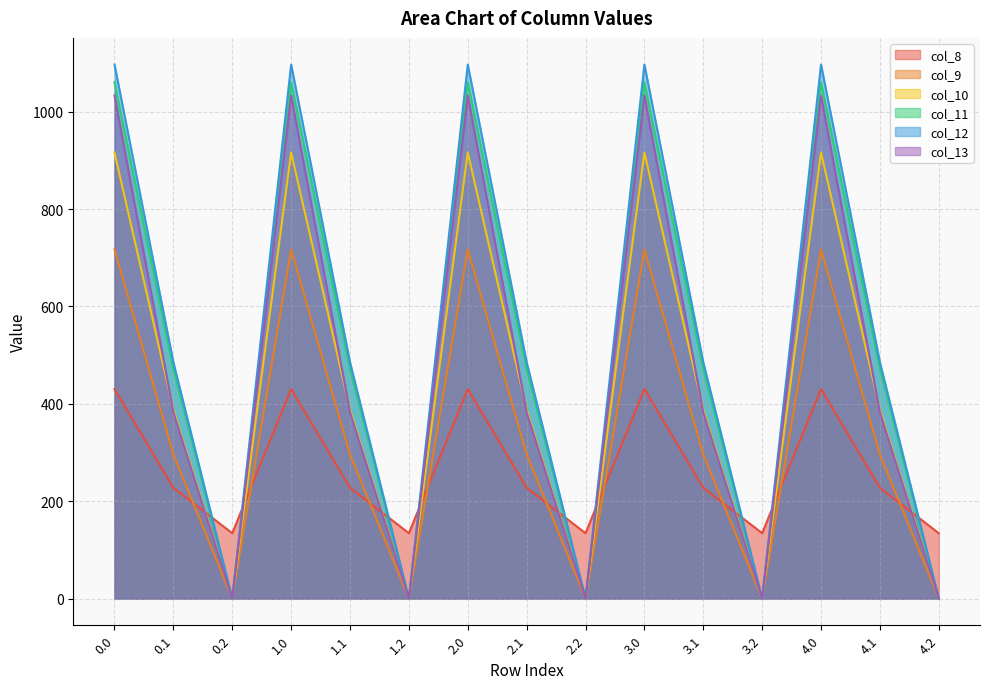

Rank the categories by col_8 value from lowest to highest.

0.2, 1.2, 2.2, 3.2, 4.2, 0.1, 1.1, 2.1, 3.1, 4.1, 0.0, 1.0, 2.0, 3.0, 4.0